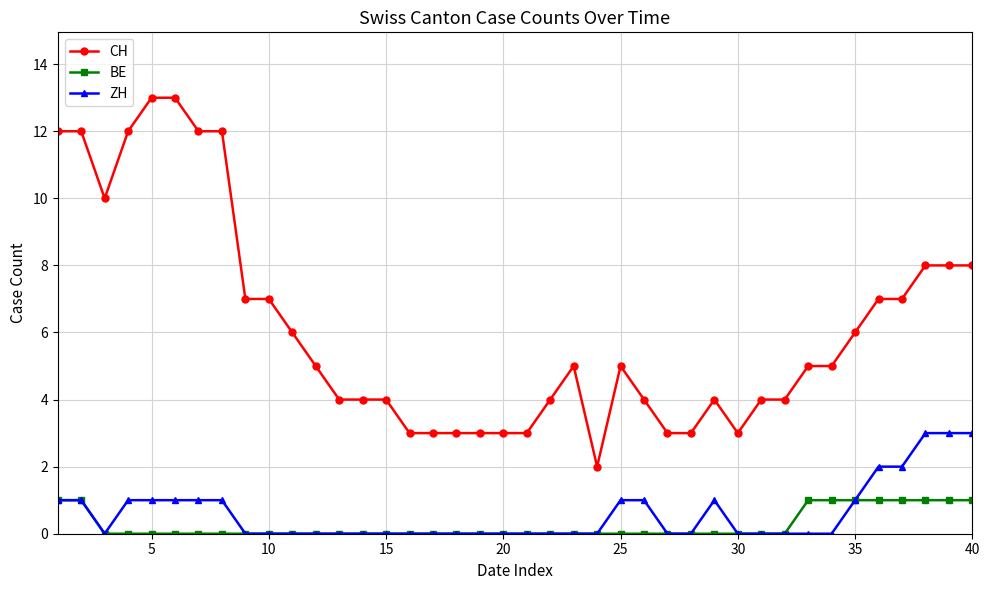

Which series has the largest range (max minus min)?

CH